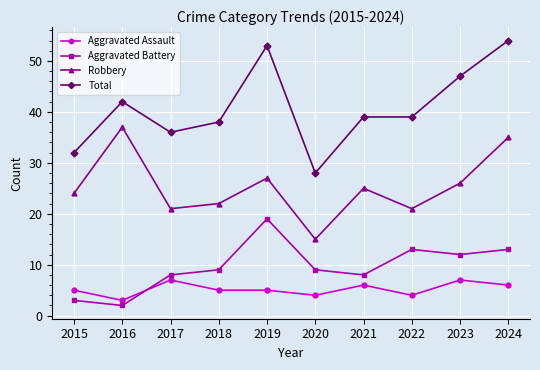

True or false: Robbery has a value of 15 at 2020.

True